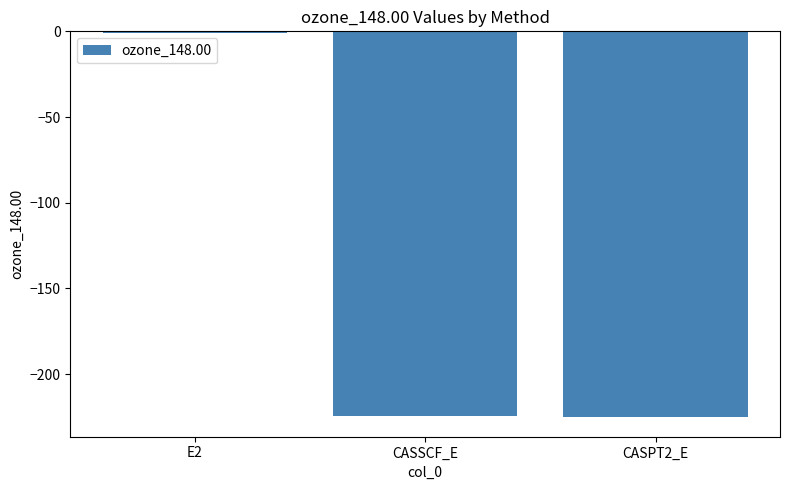

What is the change in value from CASSCF_E to CASPT2_E?

-0.7